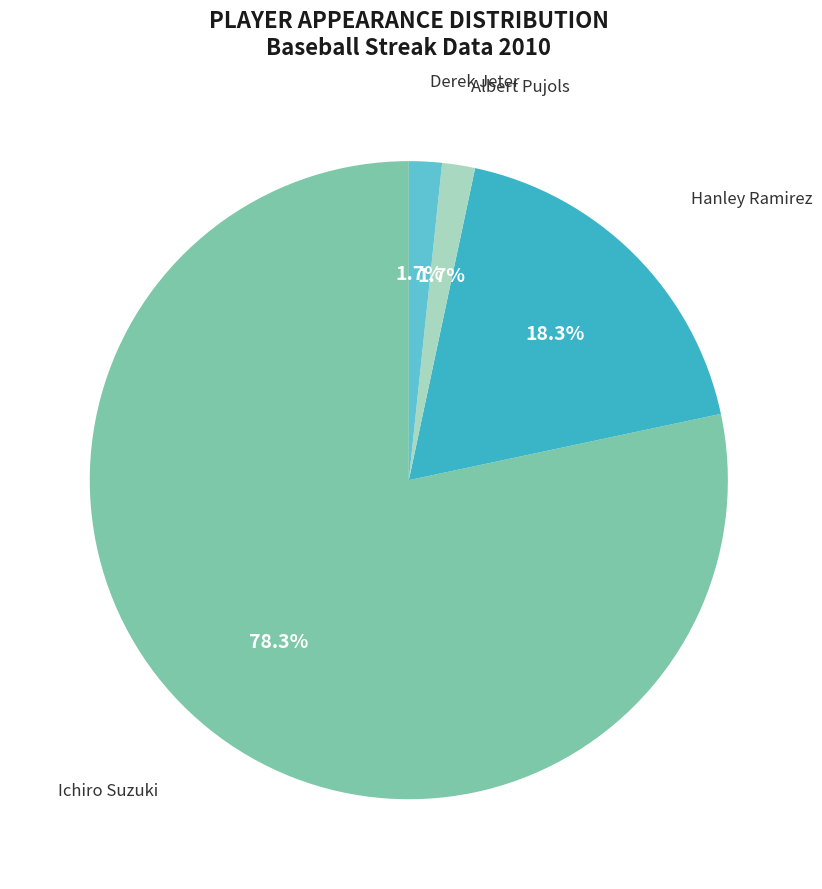

Which has a higher value, Ichiro Suzuki or Albert Pujols?

Ichiro Suzuki